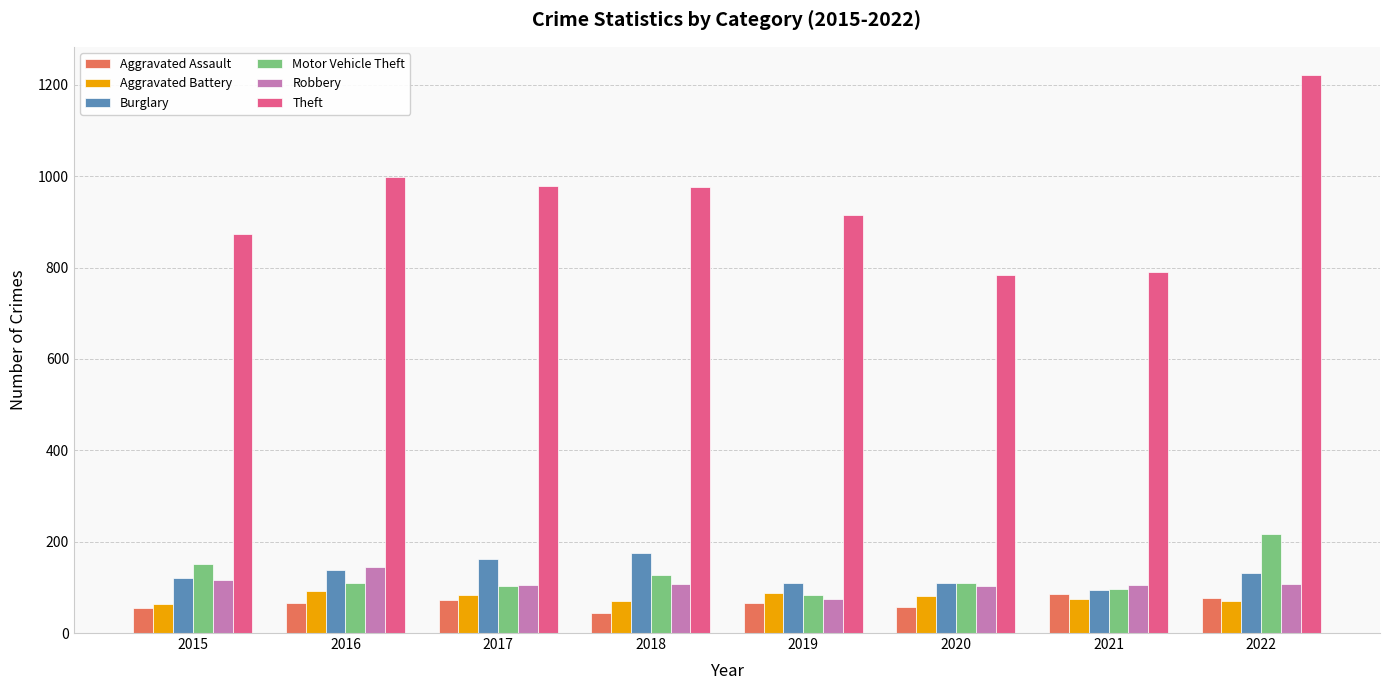

What is the sum of the Theft values at 2022 and 2018?

2199